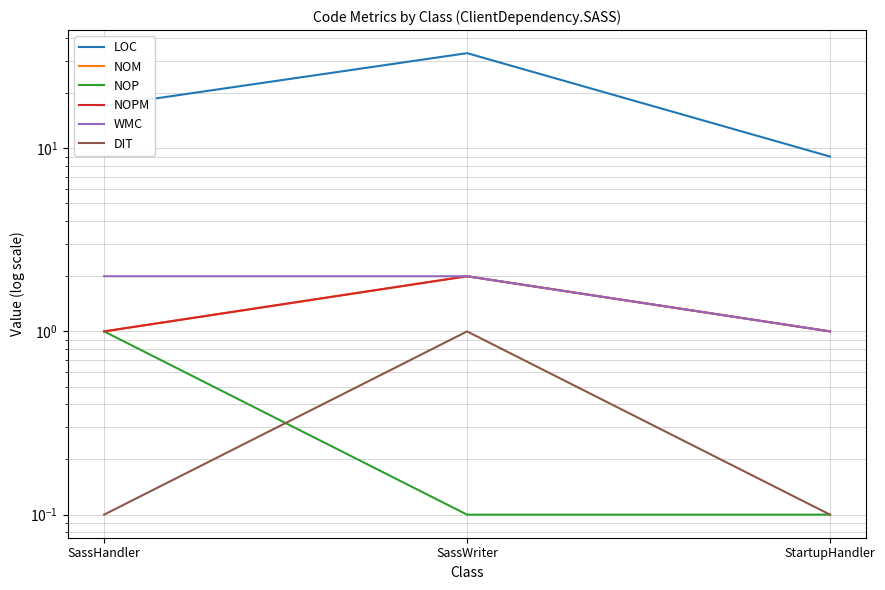

What is the sum of all DIT values?

1.2